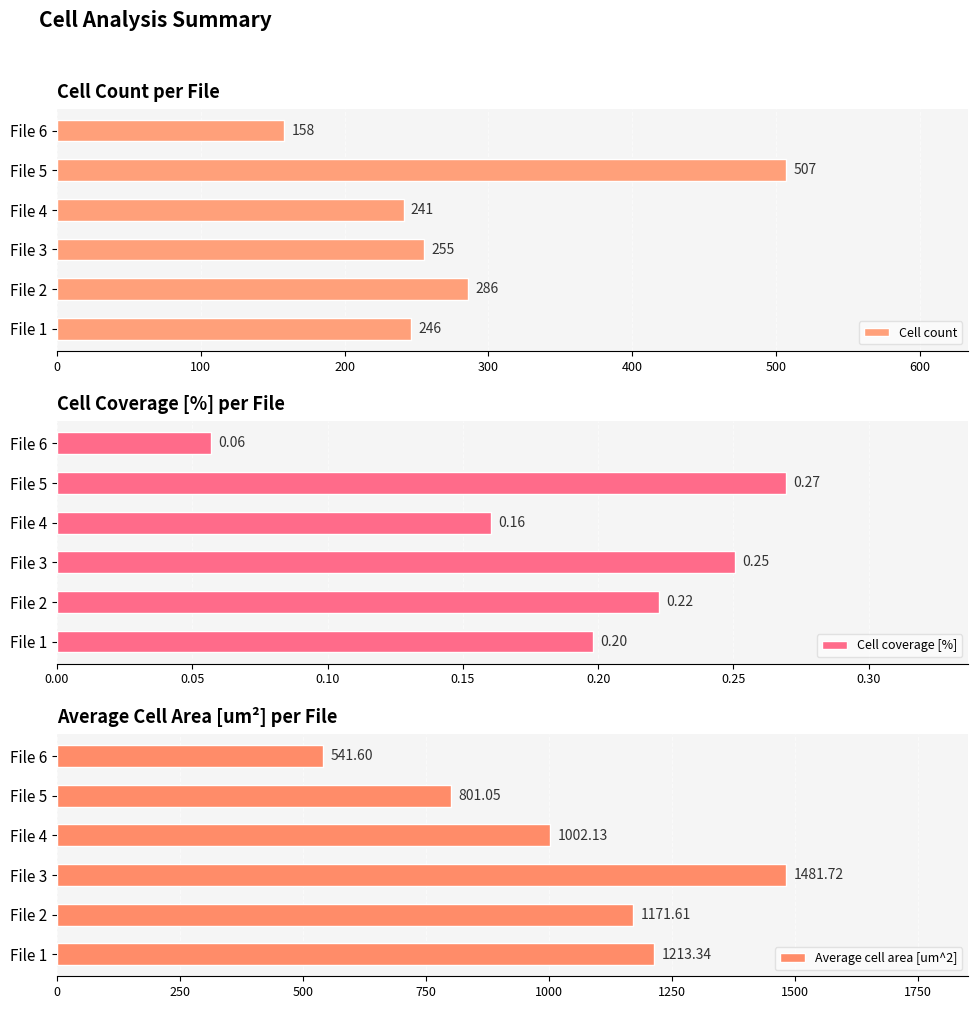

Are the bars horizontal?

Yes